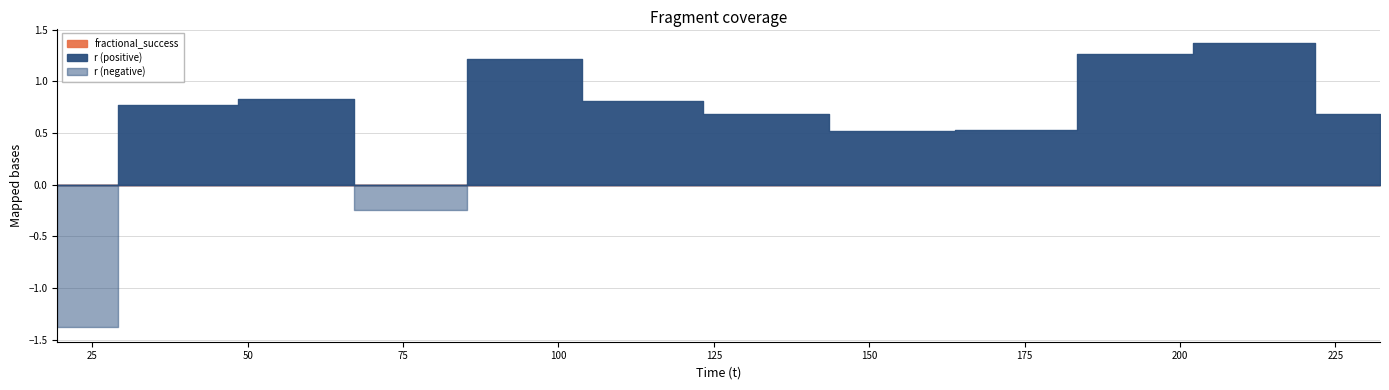

What is the difference between the highest and lowest values at 94.527546?

1.2